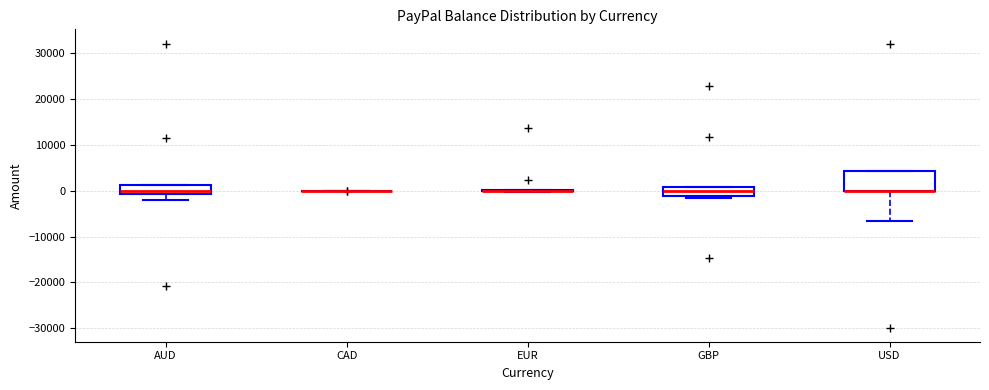

Reading left to right, read every box against the y-axis: the position of its median line, the range the box covers, and the ends of its whiskers. The values are not printed on the chart, so give them approximately, as read against the axis.

AUD: median 0, box -1000 to 1000, whiskers -2000 to 1000
CAD: box collapsed to a line at 0, whiskers 0 to 0
EUR: box collapsed to a line at 0, whiskers 0 to 0
GBP: median 0, box -1000 to 1000, whiskers -1000 to 1000
USD: median 0 (drawn on the box's lower edge), box 0 to 4000, whiskers -7000 to 4000